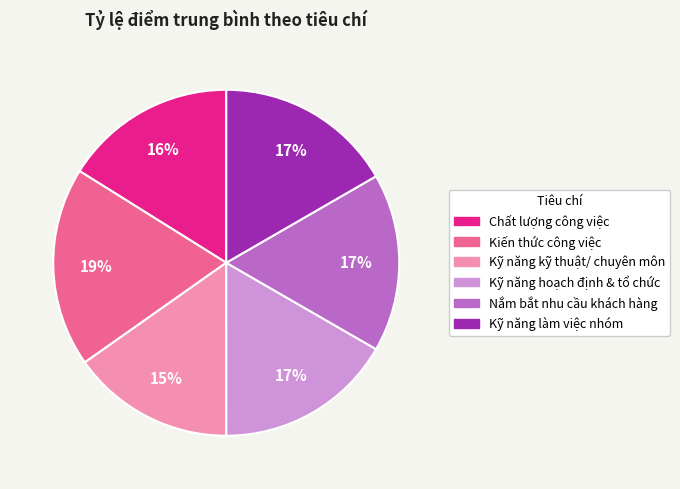

What is the smallest slice in the pie chart?

Kỹ năng kỹ thuật/ chuyên môn